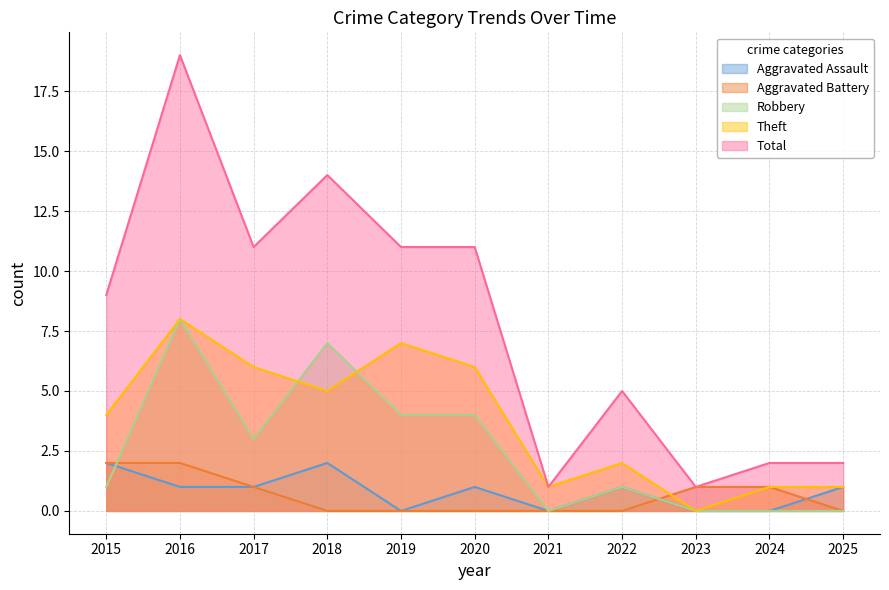

Reading left to right, transcribe all the data shown in this chart.

Aggravated Assault: 2	1	1	2	0	1	0	1	0	0	1
Aggravated Battery: 2	2	1	0	0	0	0	0	1	1	0
Robbery: 1	8	3	7	4	4	0	1	0	0	0
Theft: 4	8	6	5	7	6	1	2	0	1	1
Total: 9	19	11	14	11	11	1	5	1	2	2